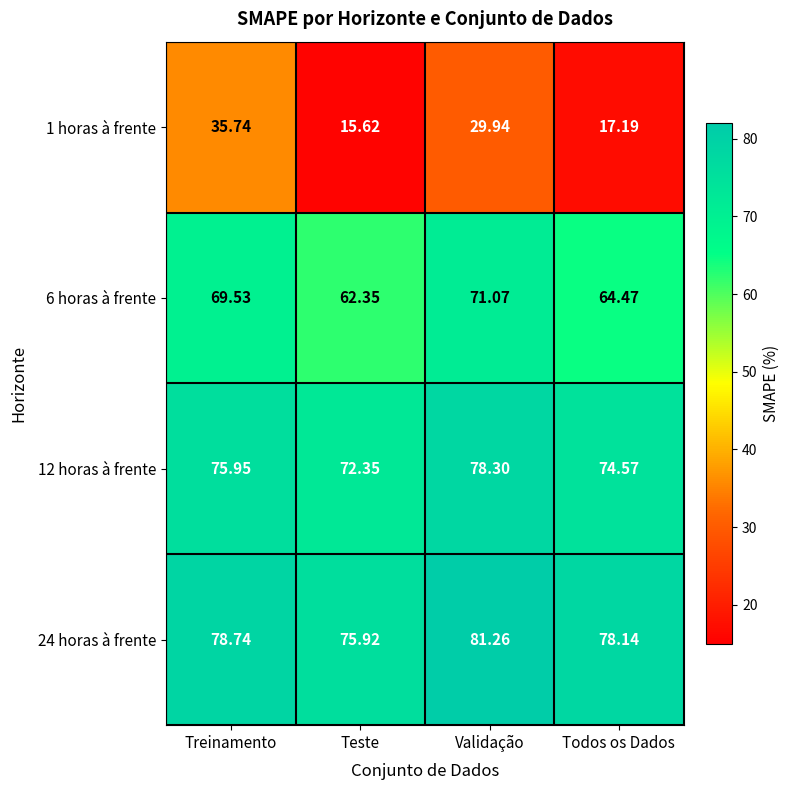

At how many categories does at least one series exceed 75?

4